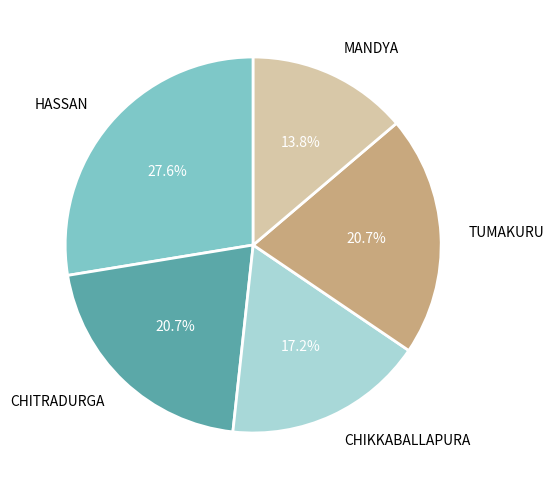

To the nearest percent, what is the difference between the largest and smallest slice percentages?

14%